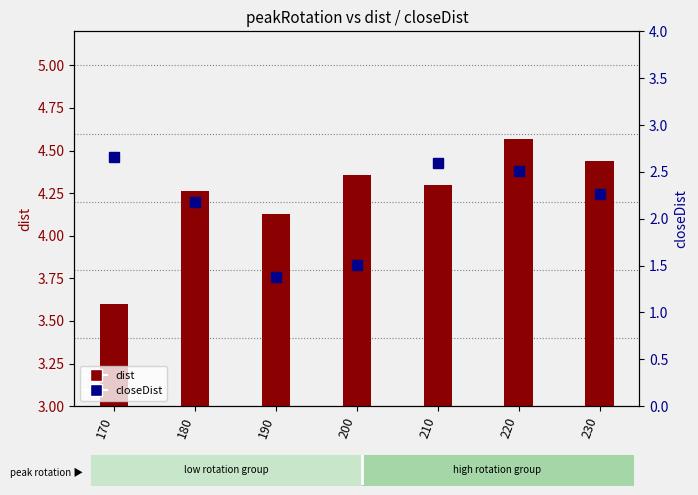

Where does the closeDist series first go above 2?

170